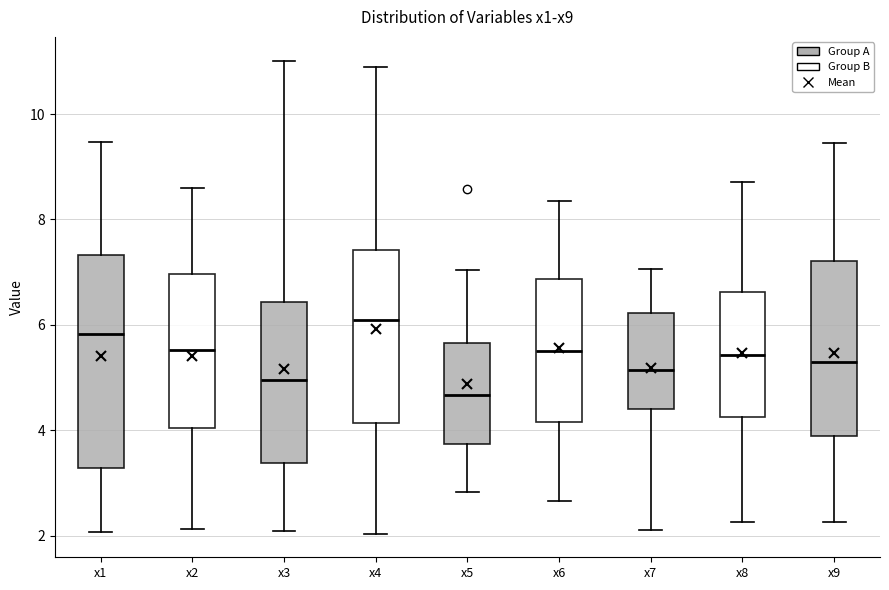

Where does the lower whisker of the box for x8 end on the y-axis? The values are not printed on the chart, so give them approximately, as read against the axis.

2.2